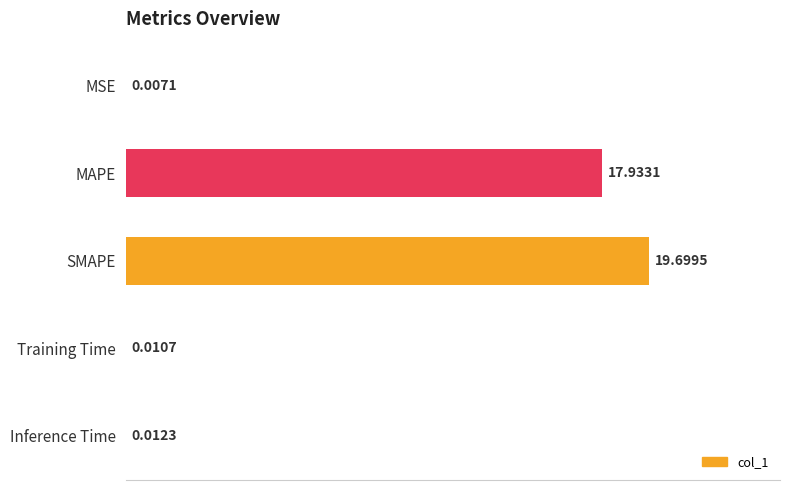

What is the ratio of the value at SMAPE to the value at MAPE?

1.1